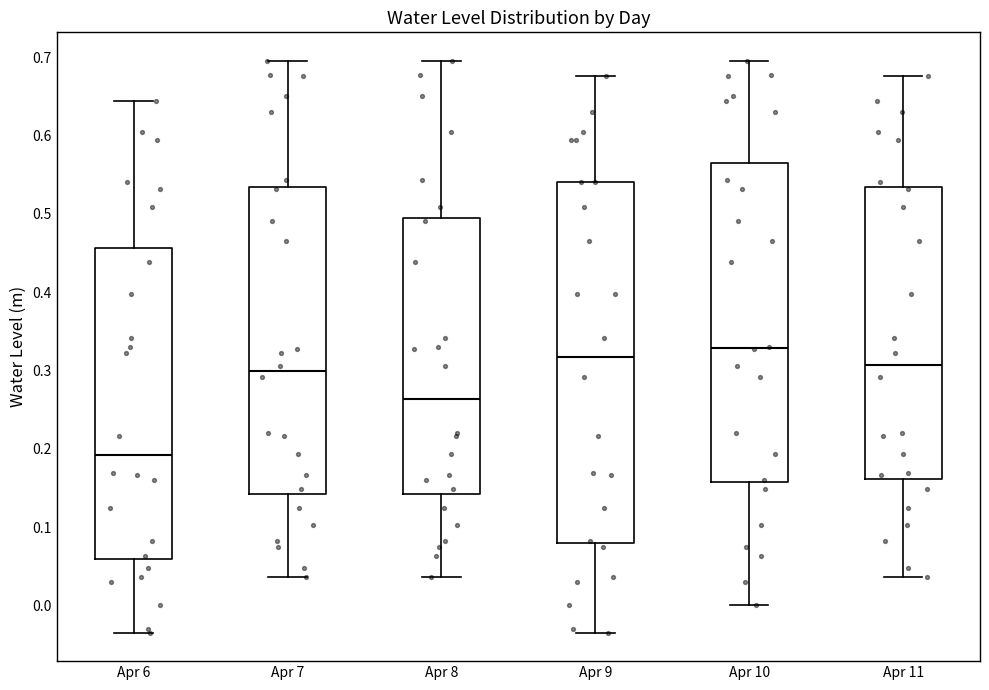

Which box is the tallest, from its lower edge to its upper edge?

Apr 9